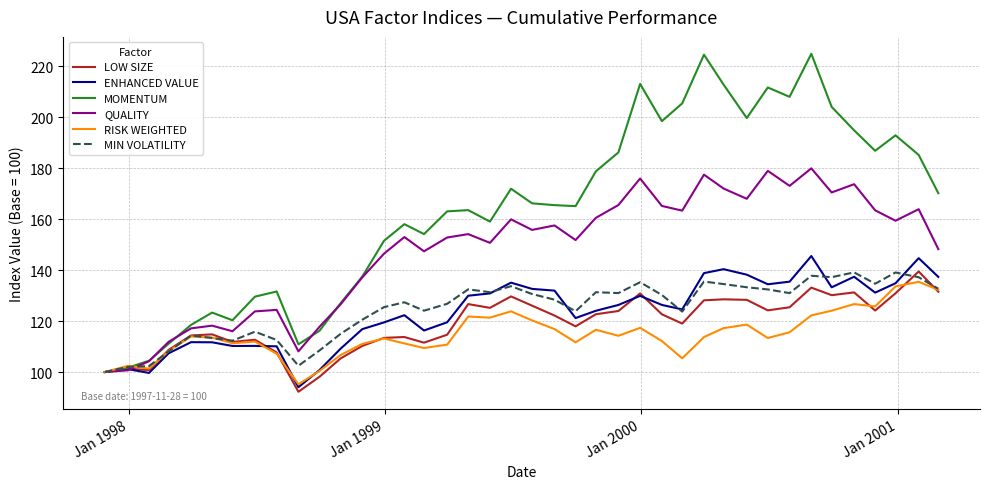

What is the smallest value displayed?

92.3